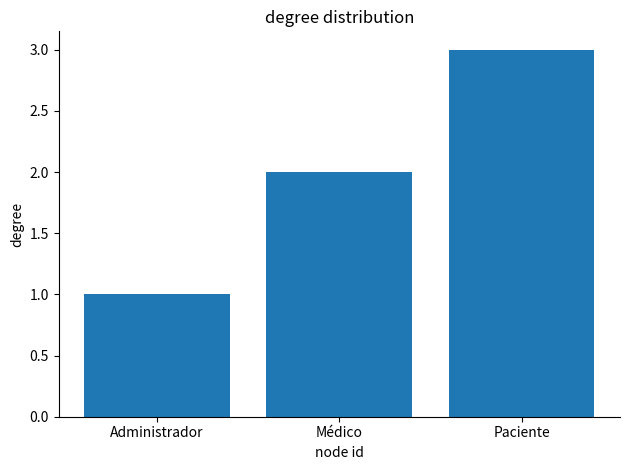

Rank the categories by value from lowest to highest.

Administrador, Médico, Paciente